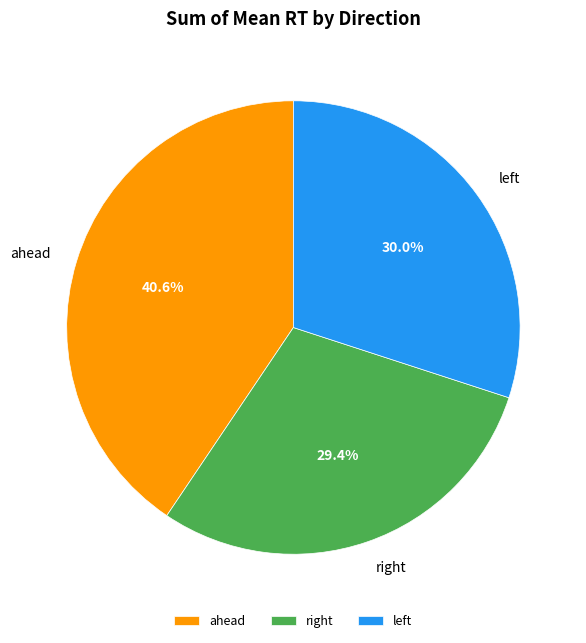

Which category has the biggest portion of the pie?

ahead